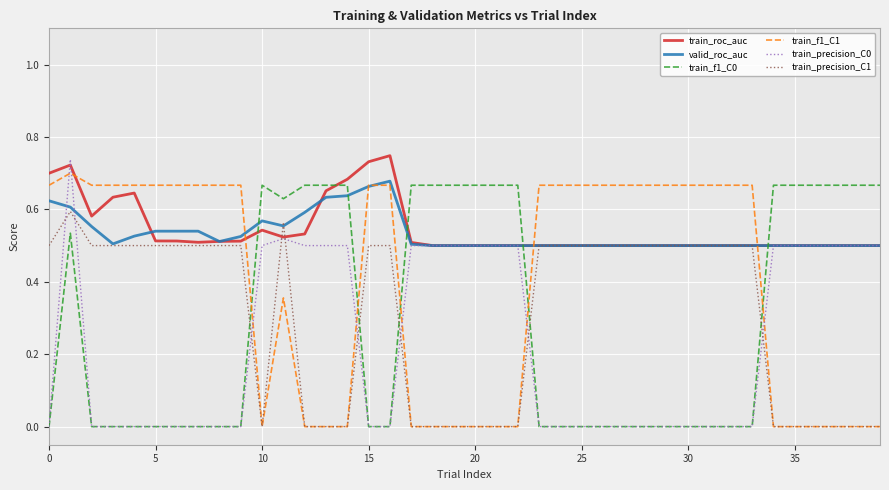

Which series has the largest range (max minus min)?

train_precision_C0